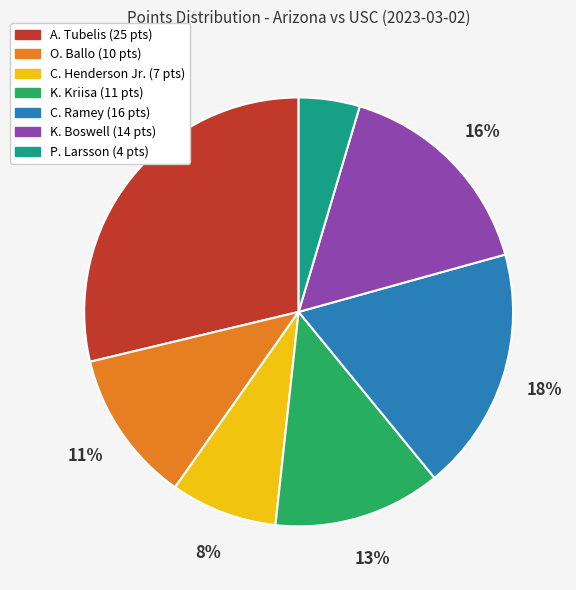

To the nearest percent, what is the combined percentage of K. Boswell and A. Tubelis?

45%